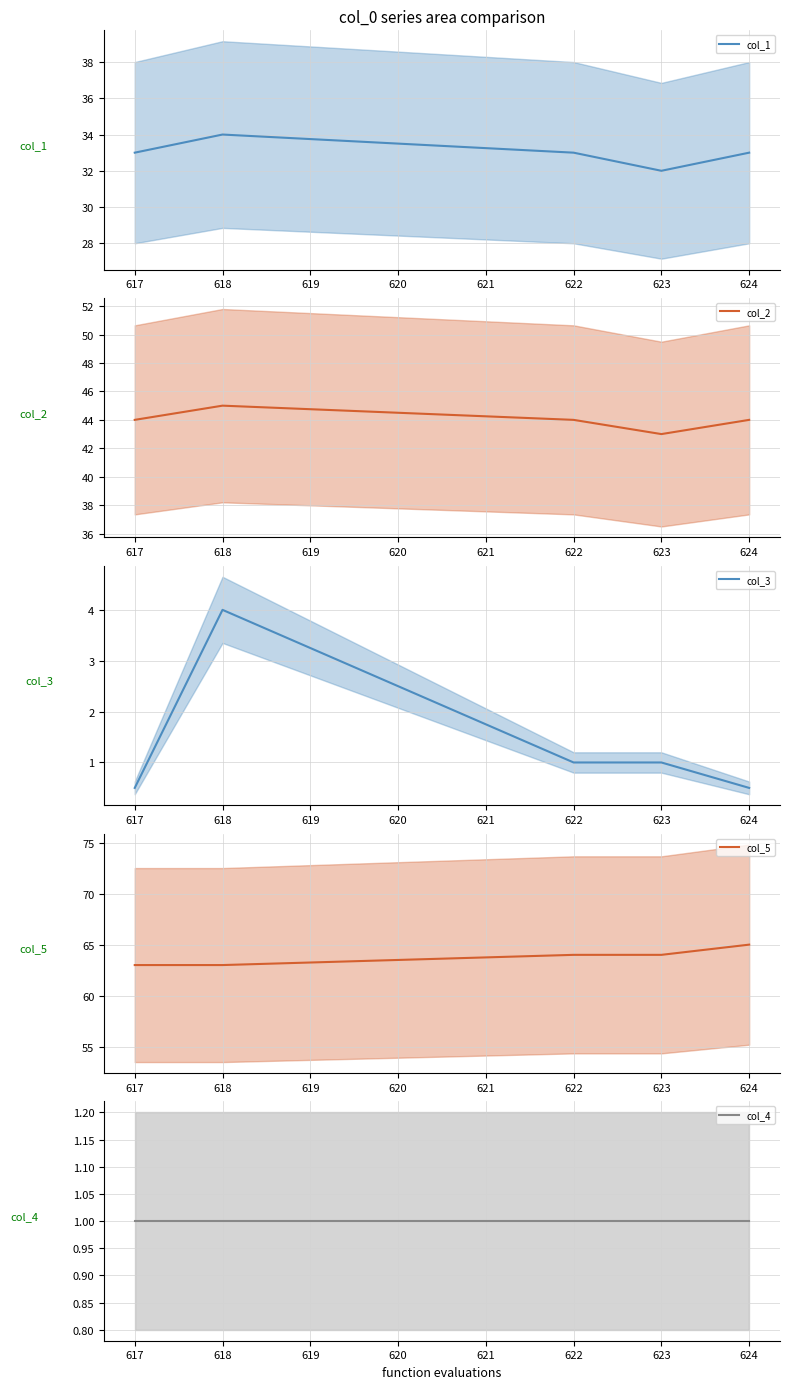

Is the value of col_4 mean at 617 greater than the value of col_1 mean at 624?

No